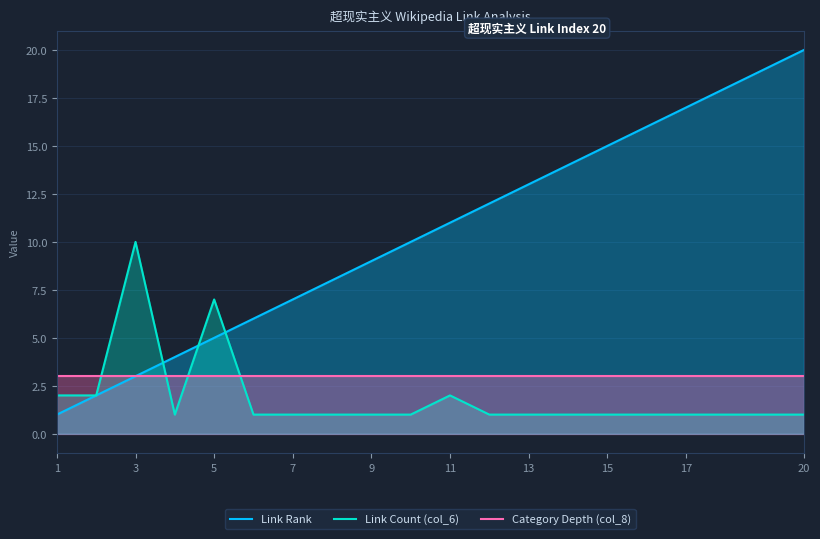

Which category has the highest value across all series?

20